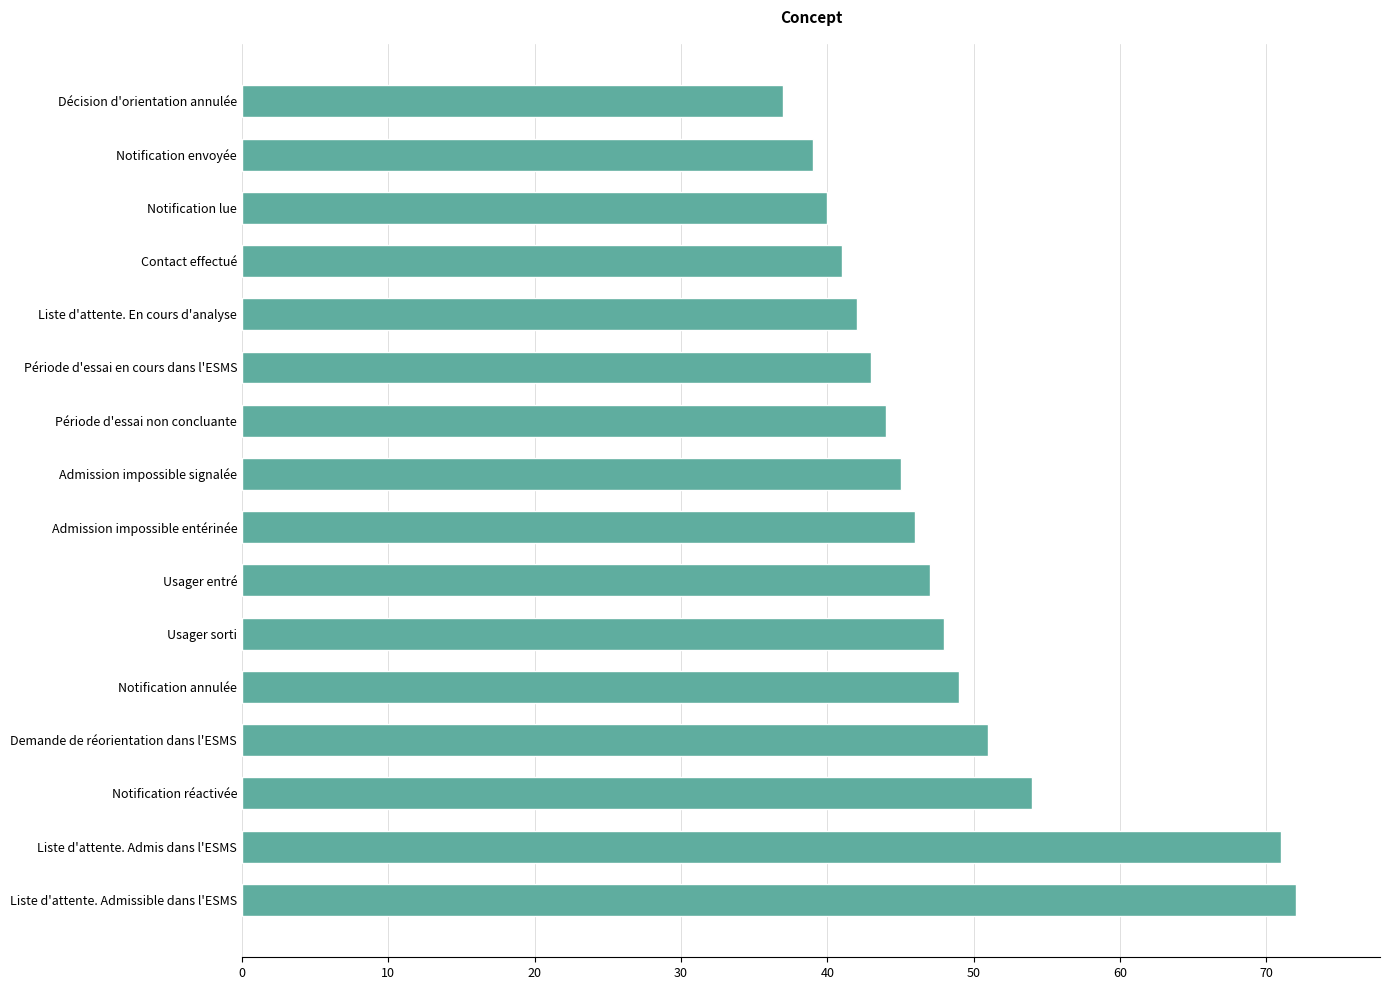

At which label is the value closest to 54?

Notification réactivée